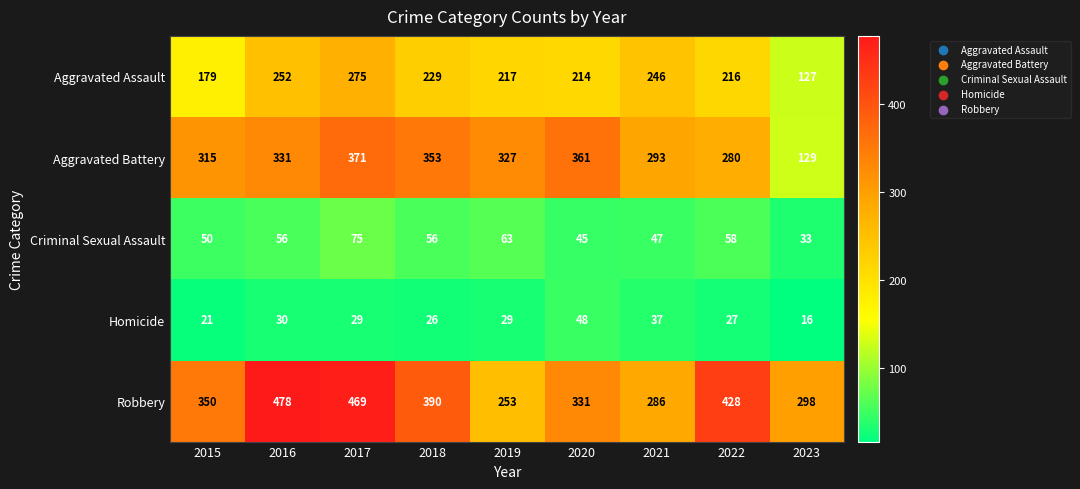

The value of Robbery at 2017 is 469. True or false?

True